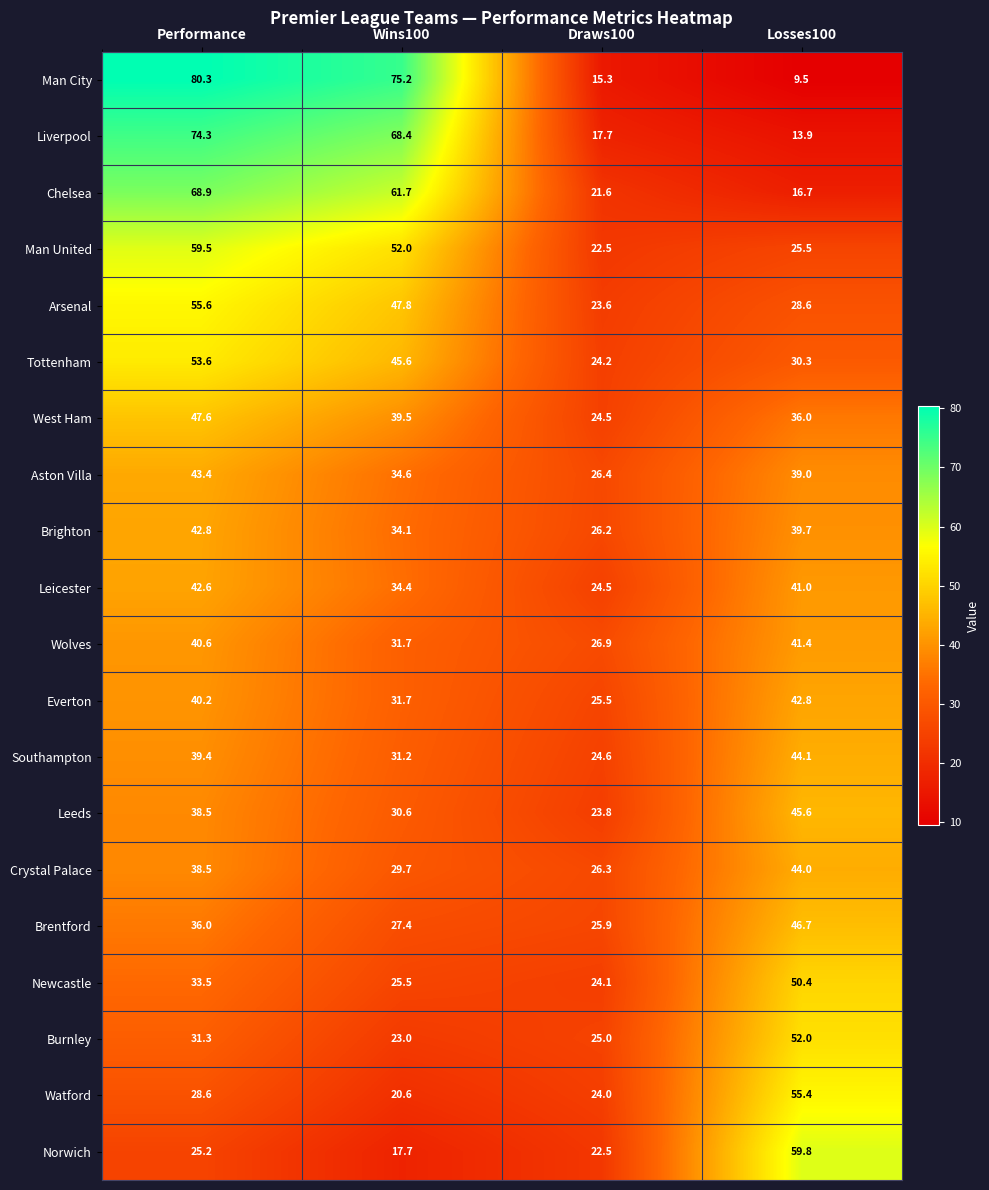

Where does the Crystal Palace series first go above 38?

Performance